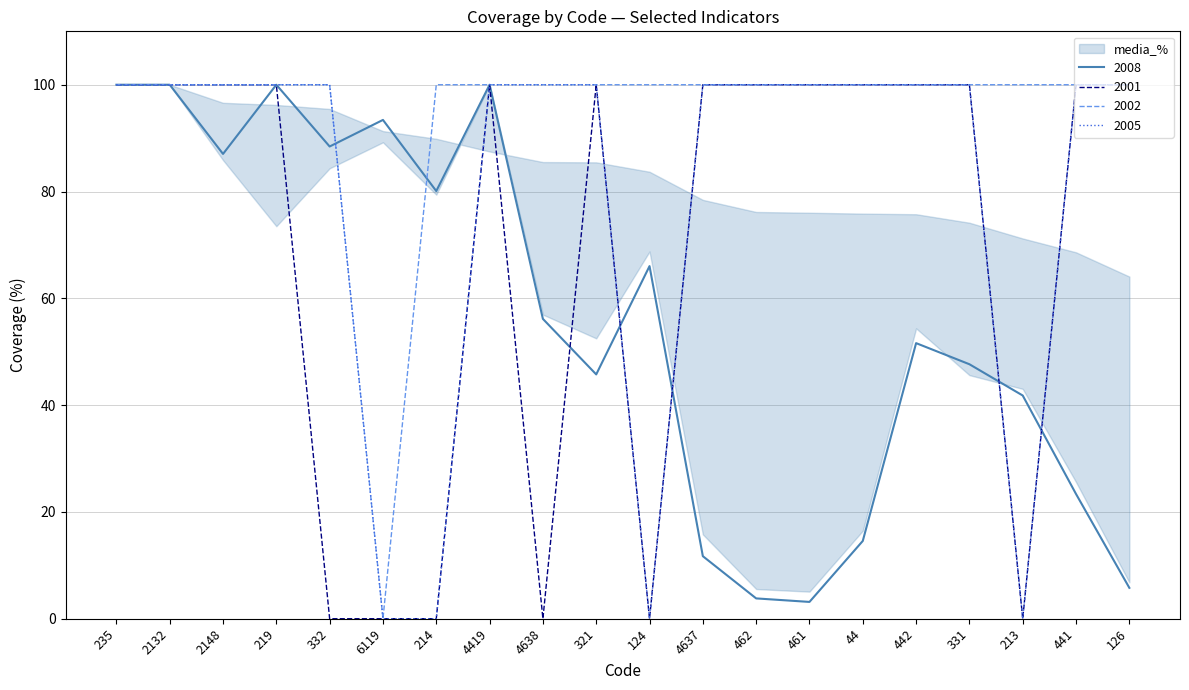

What value does the 2002 series have at 4637?

100.0